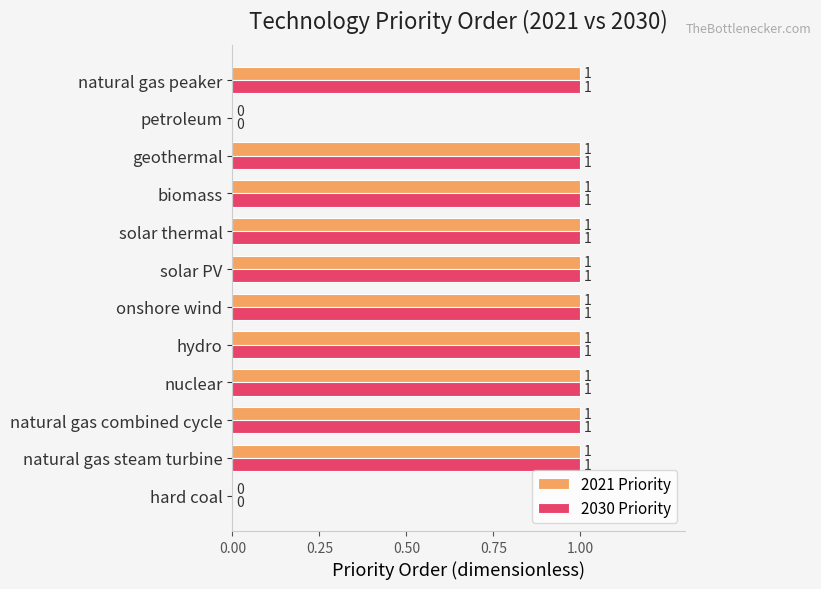

True or false: 2021 Priority has a value of 1 at nuclear.

True